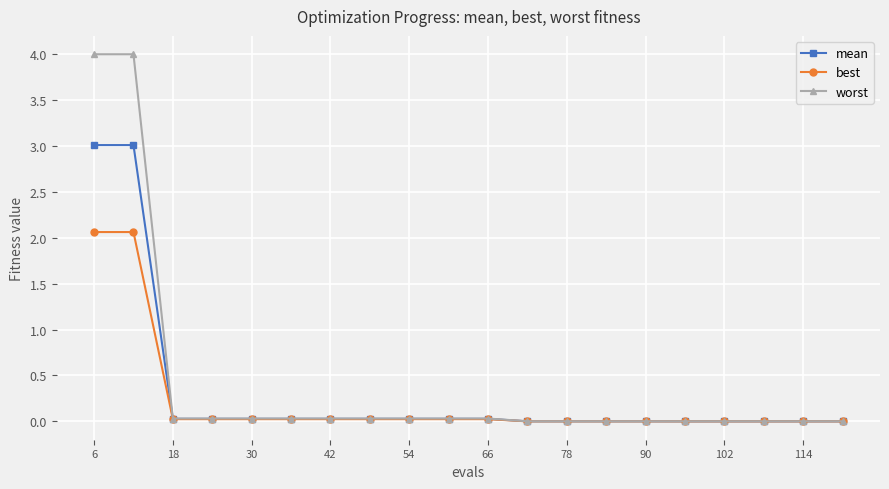

Which series has the widest spread of values?

worst